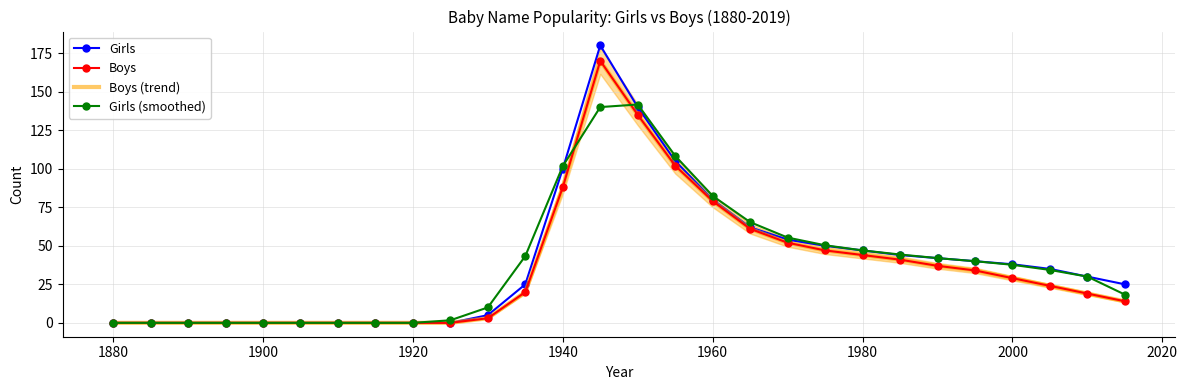

What is the average value of the Boys series?

35.7